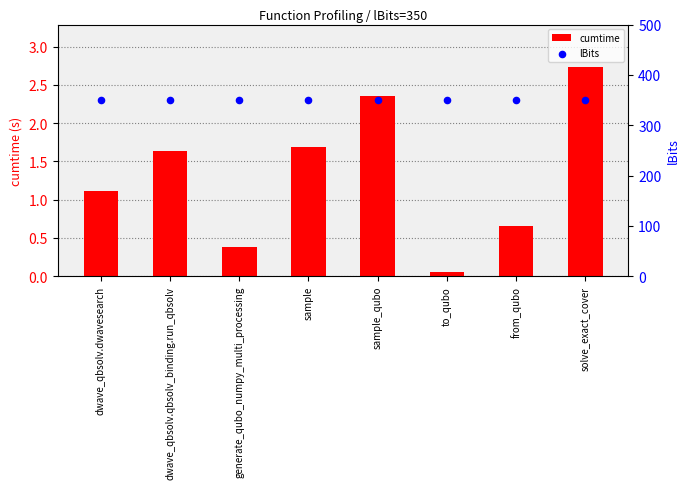

Is the value of cumtime at generate_qubo_numpy_multi_processing greater than the value of lBits at solve_exact_cover?

No